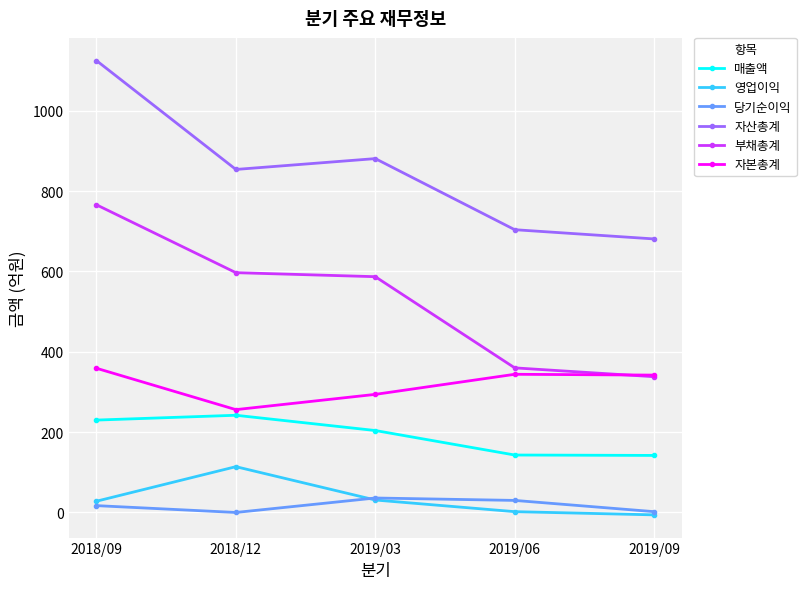

How many distinct data groups are displayed?

6